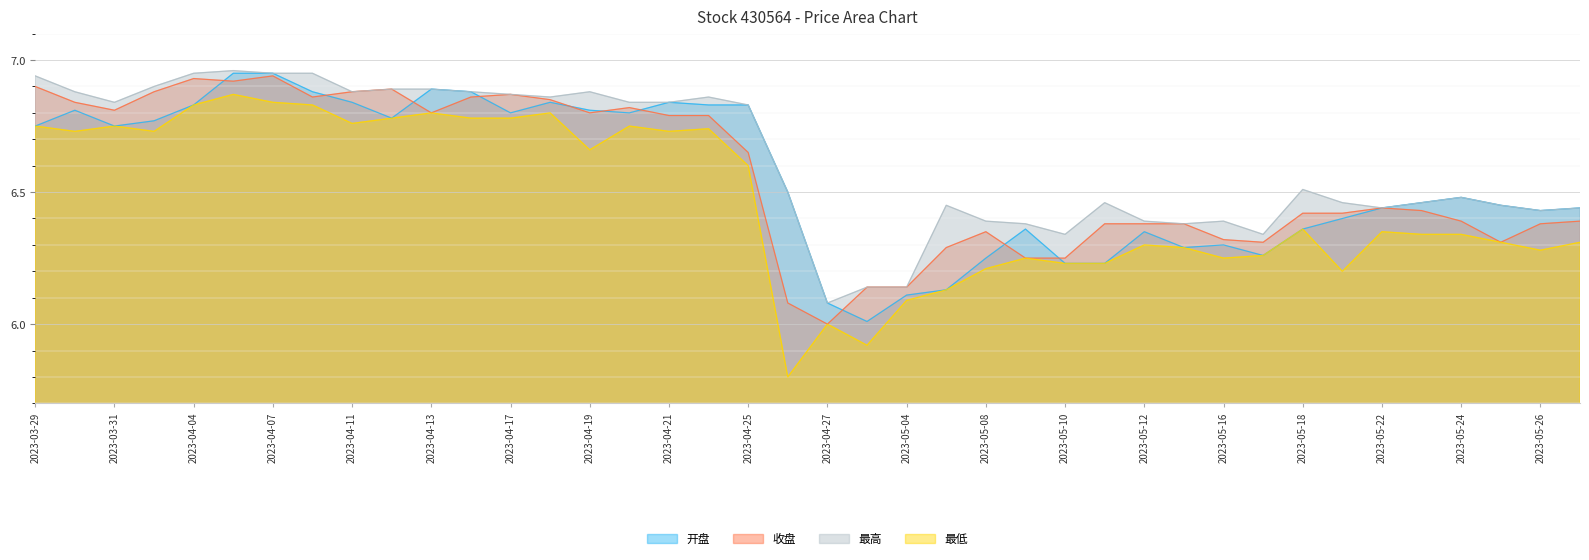

How many lines are shown in the chart?

4